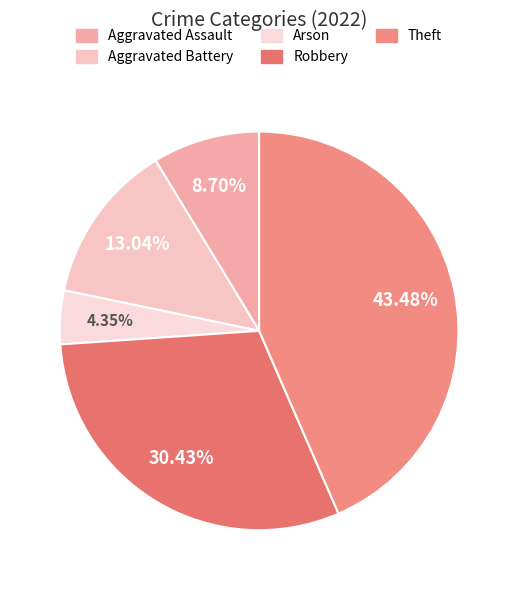

What is the change in value from Aggravated Battery to Arson?

-2